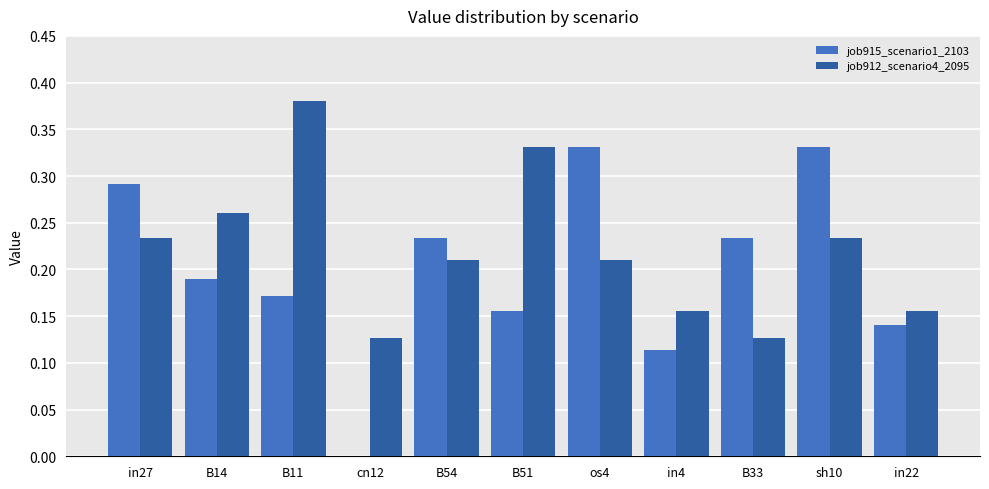

Which category has the highest value in the job912_scenario4_2095 series?

B11